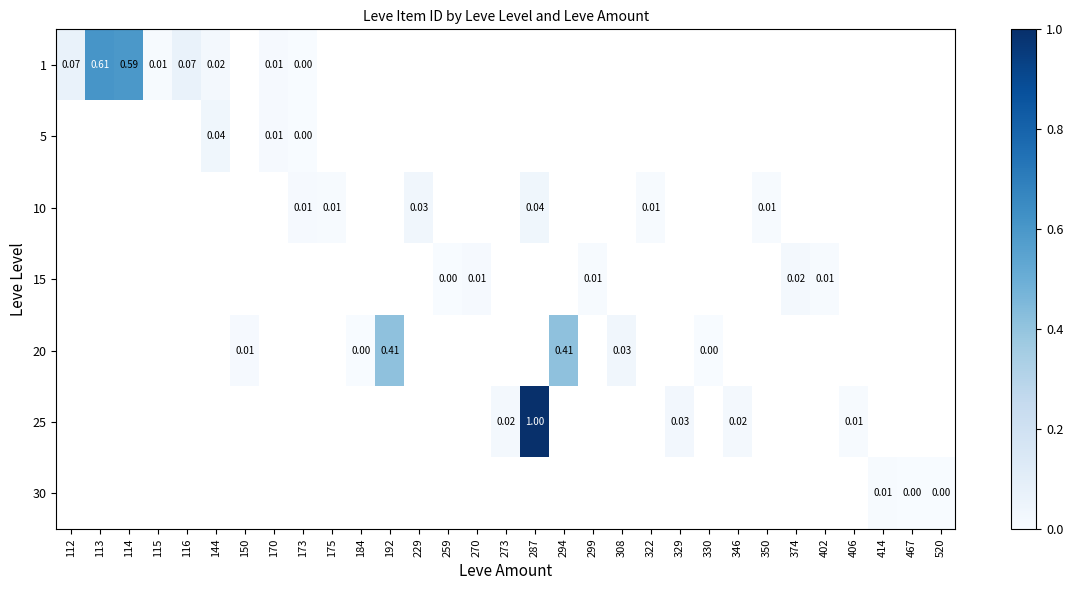

True or false: 10 has a value of 0.1 at 229.

False